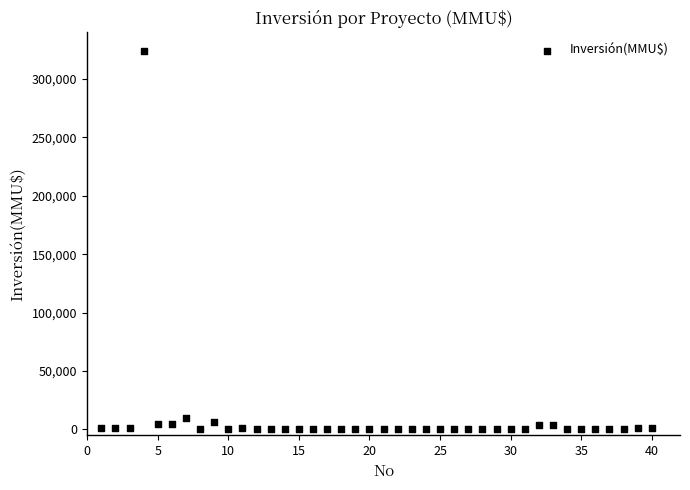

What is the range of Y values (max minus min)?

324020